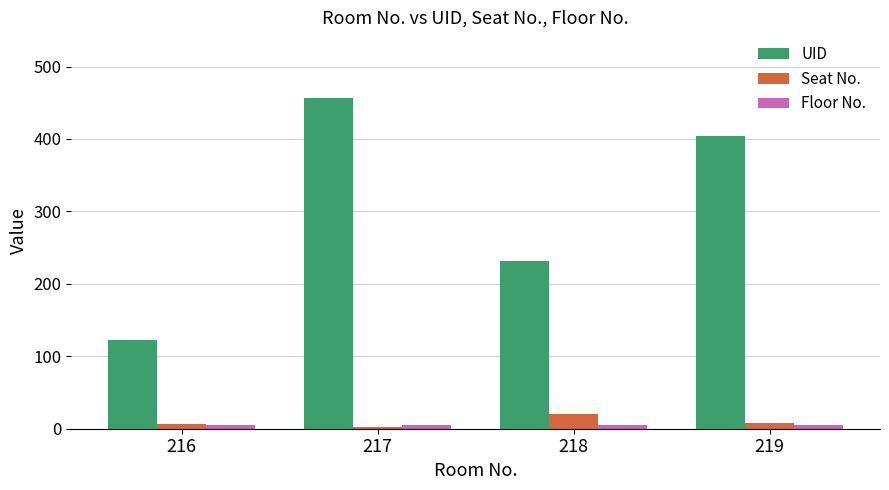

What is the difference between the maximum and minimum values in the Seat No. series?

18.0